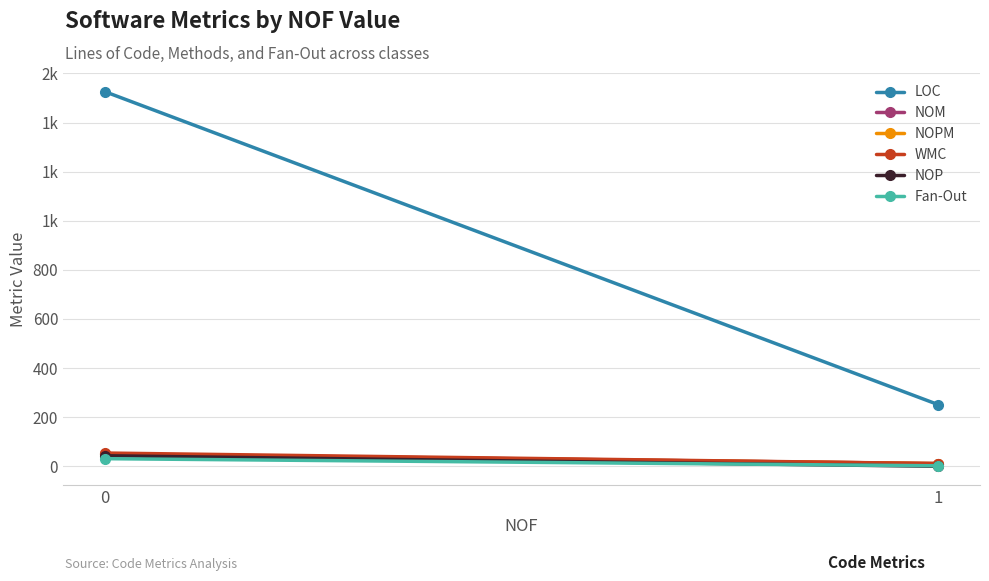

What is the average value of the WMC series?

32